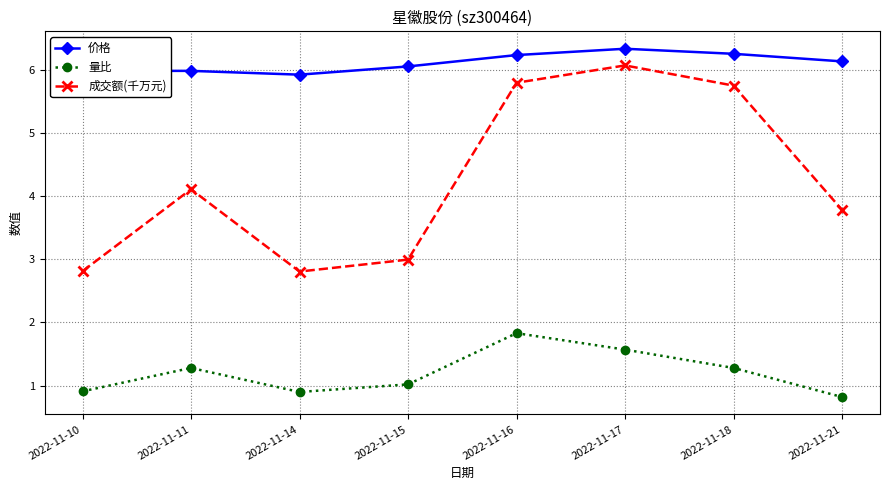

At which category does the chart reach its minimum across all series?

2022-11-21